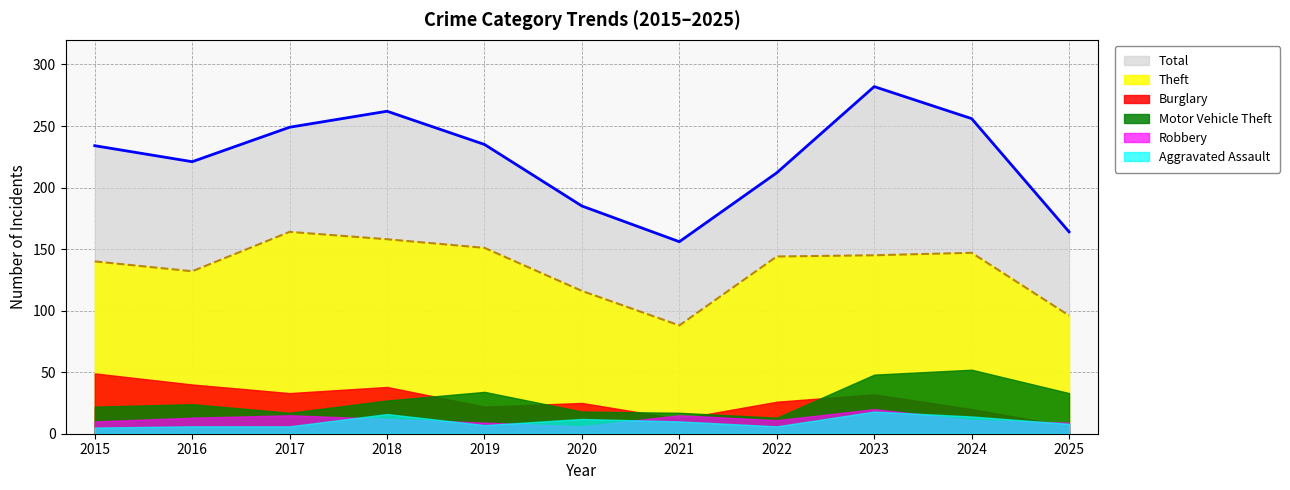

What are all the series names shown in the legend?

Total, Theft, Burglary, Motor Vehicle Theft, Robbery, Aggravated Assault